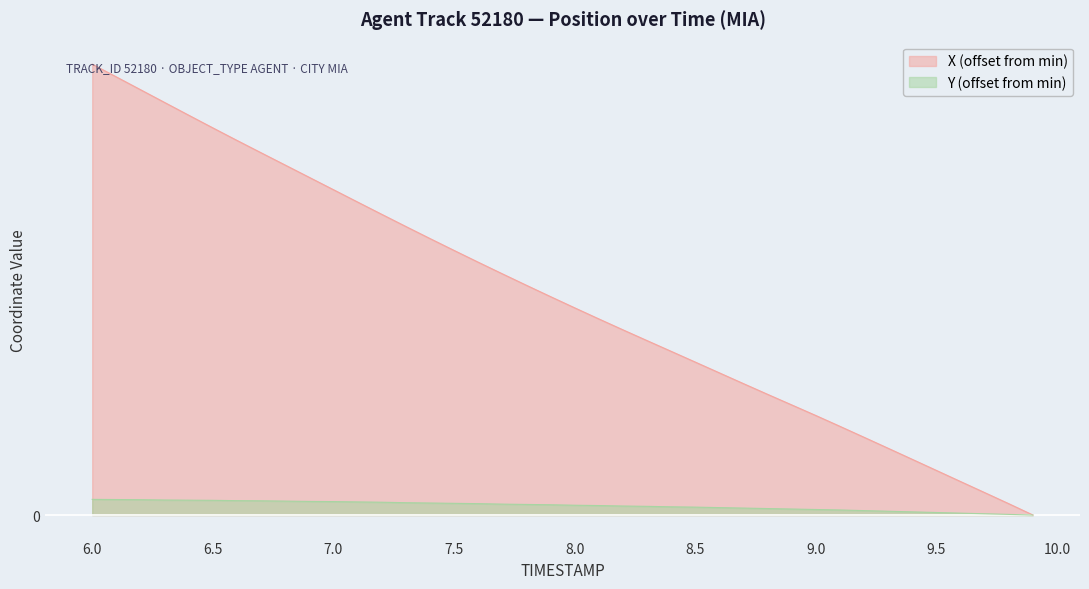

What are all the series names shown in the legend?

X (offset from min), Y (offset from min)